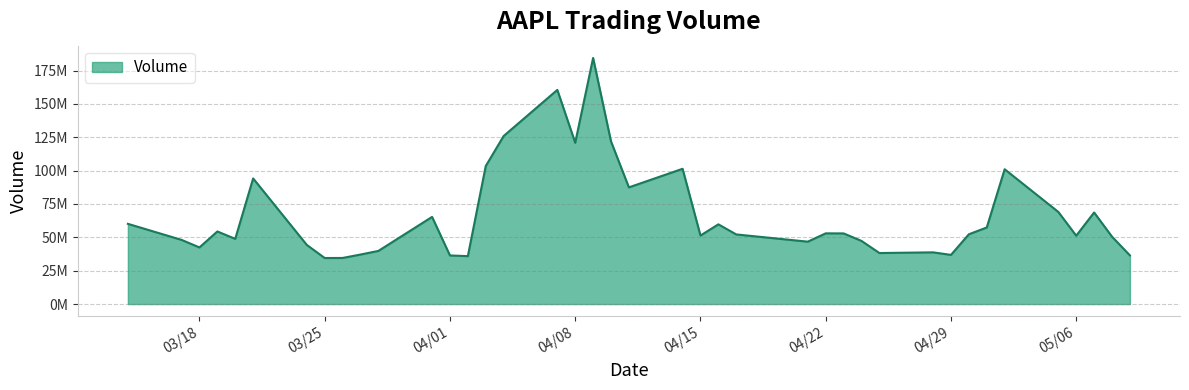

Does the chart have visible grid lines?

Yes